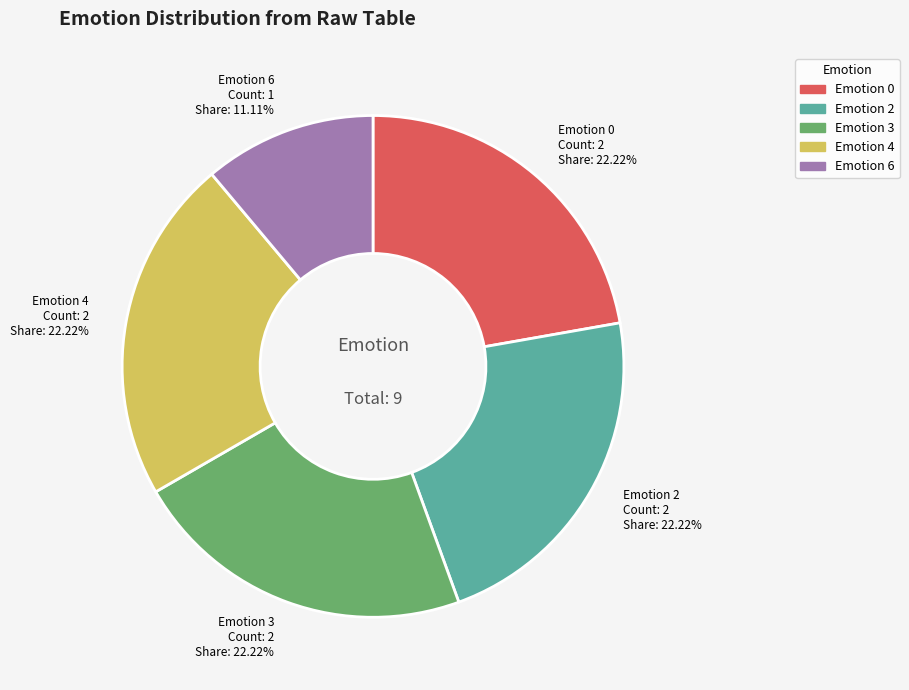

Does any single category account for the majority?

No